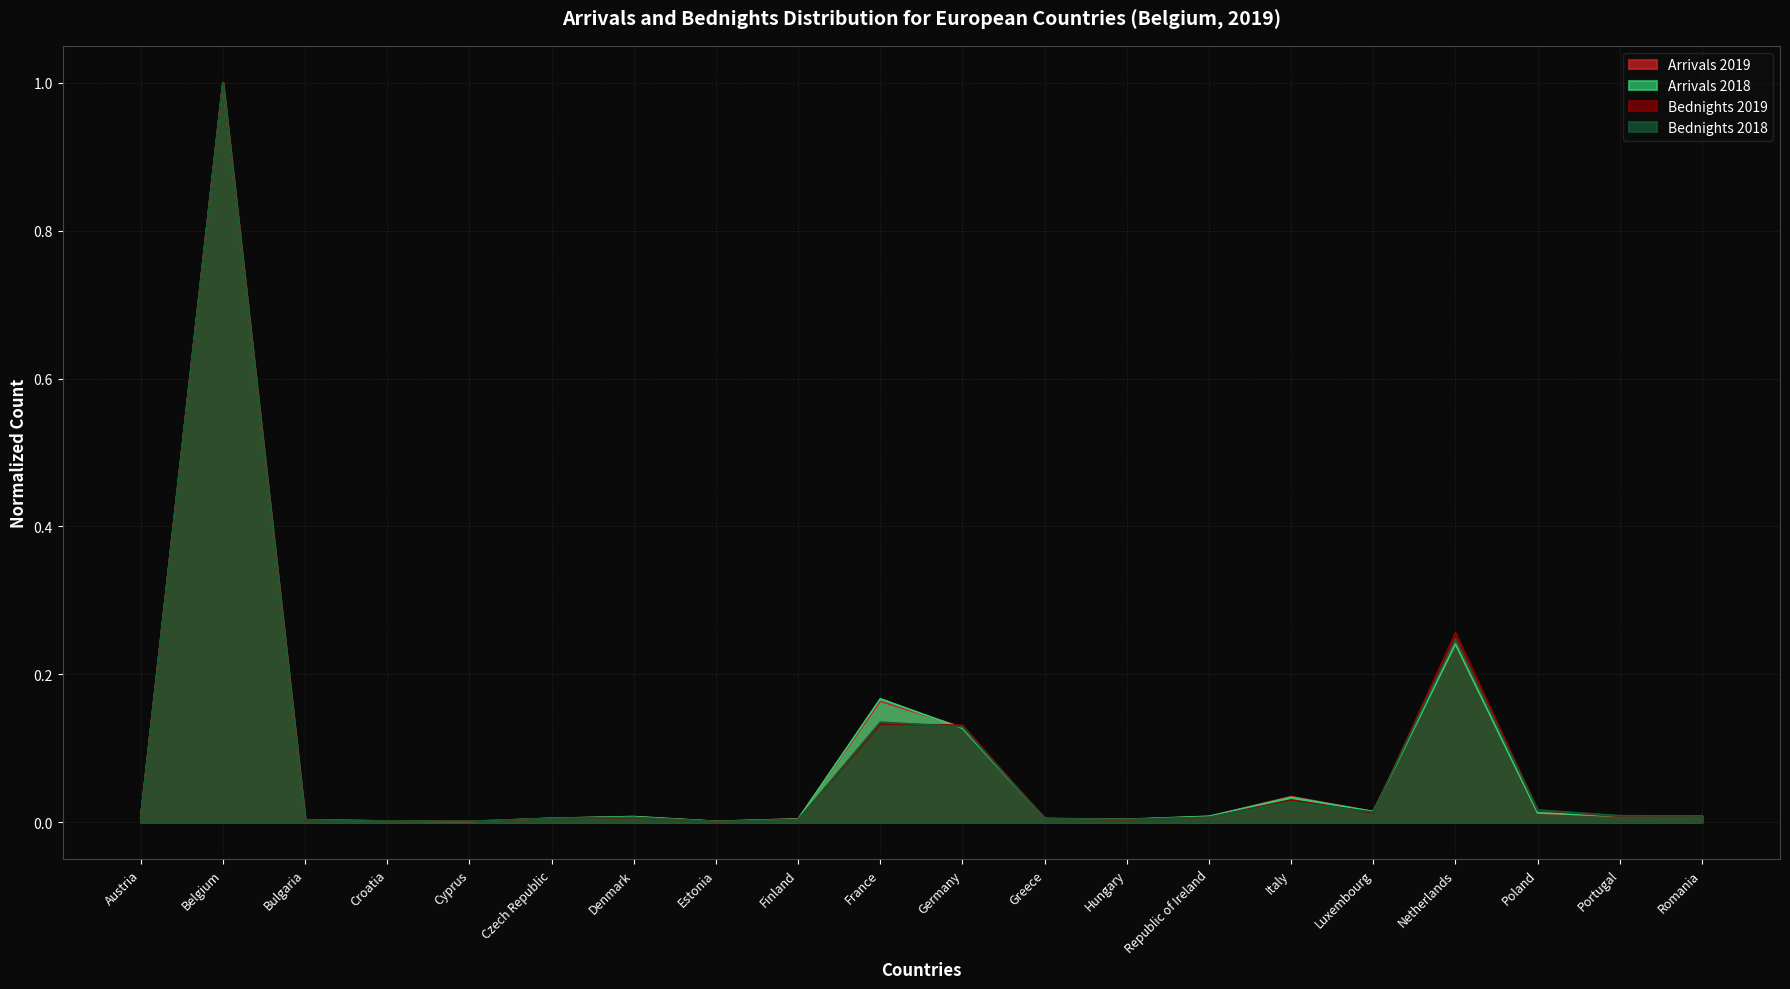

At which category is the sum across all series the highest?

Belgium